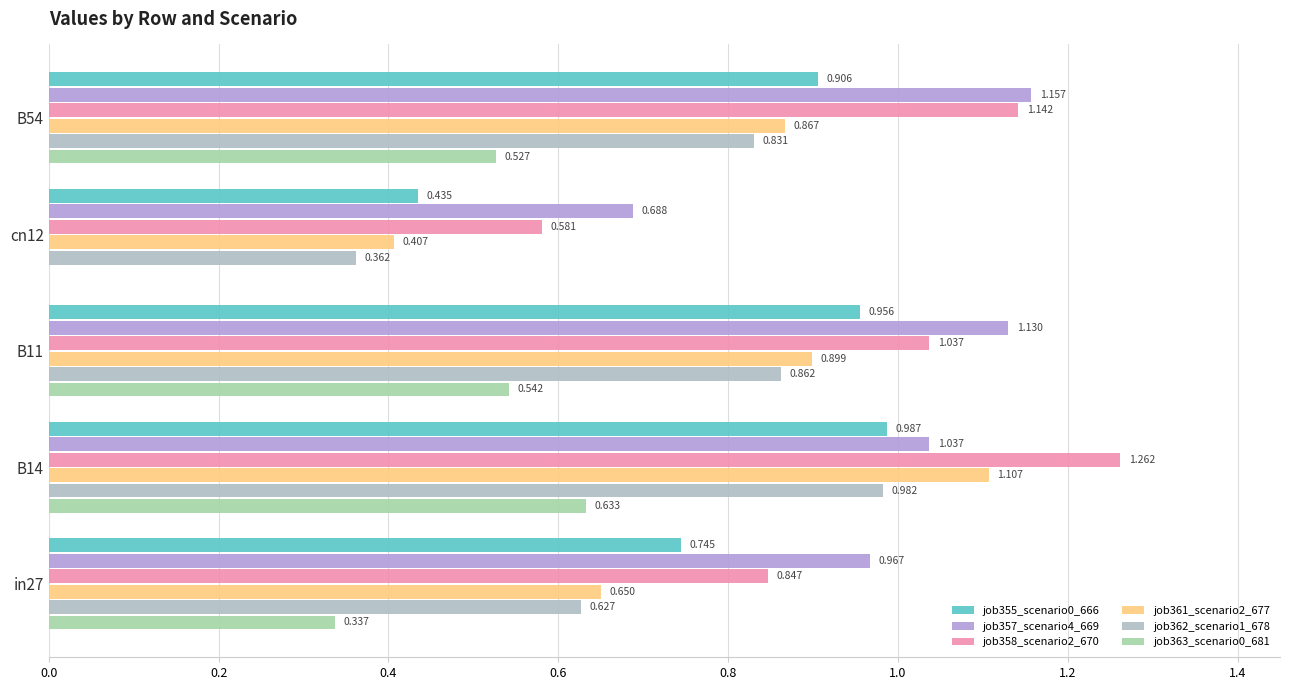

How many categories are shown in the chart?

5